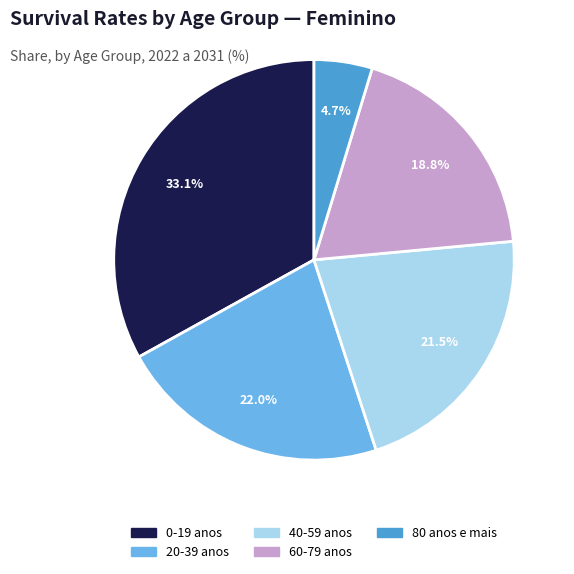

To the nearest percent, what is the average slice percentage?

20%